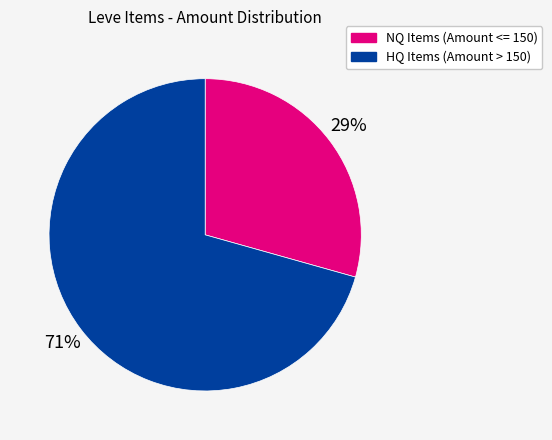

To the nearest percent, what is the average slice percentage?

50%